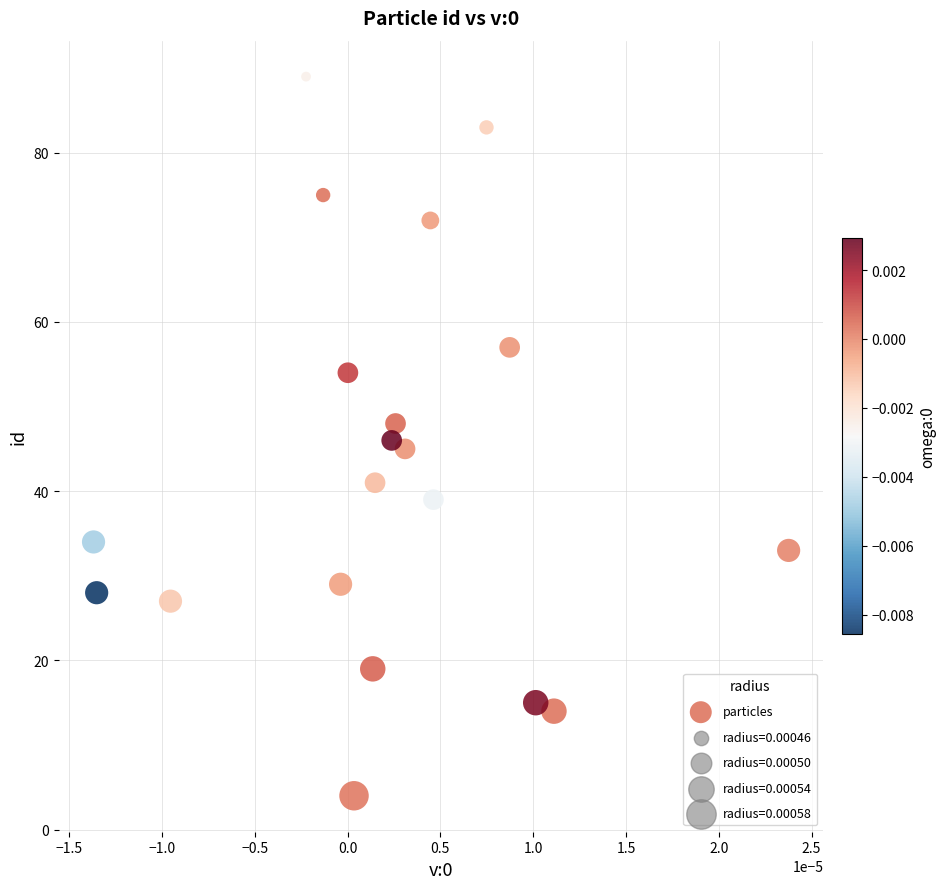

What is the range of Y values (max minus min)?

85